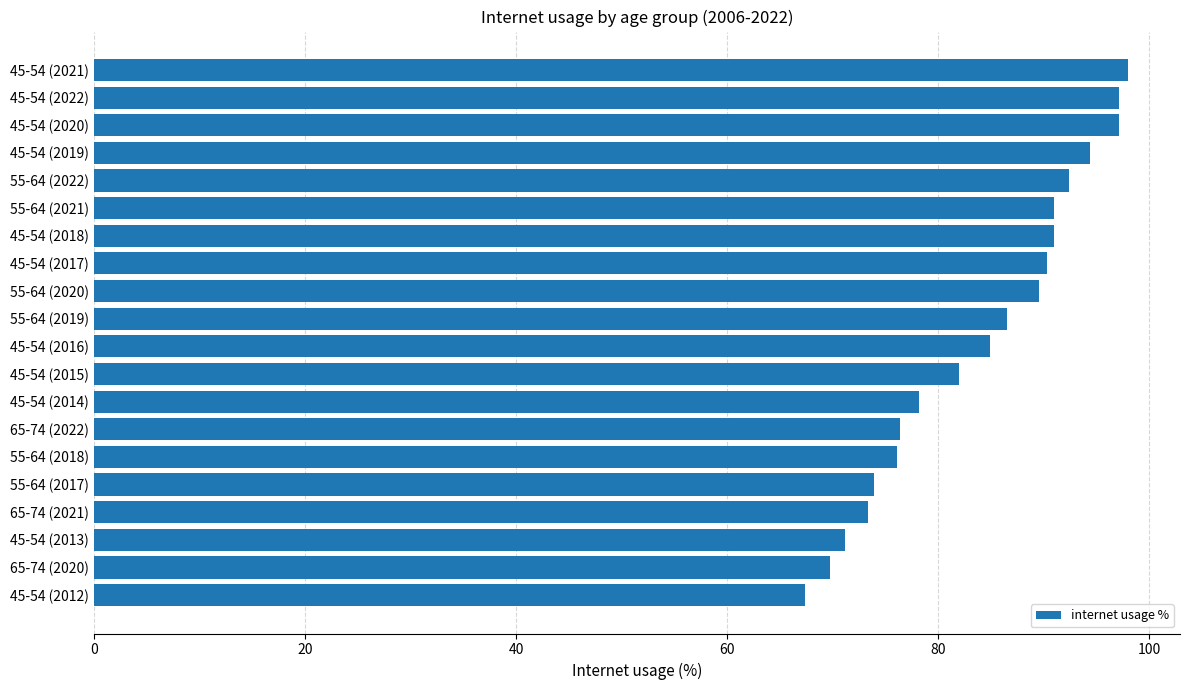

The value at 45-54 (2021) is 157.4. True or false?

False